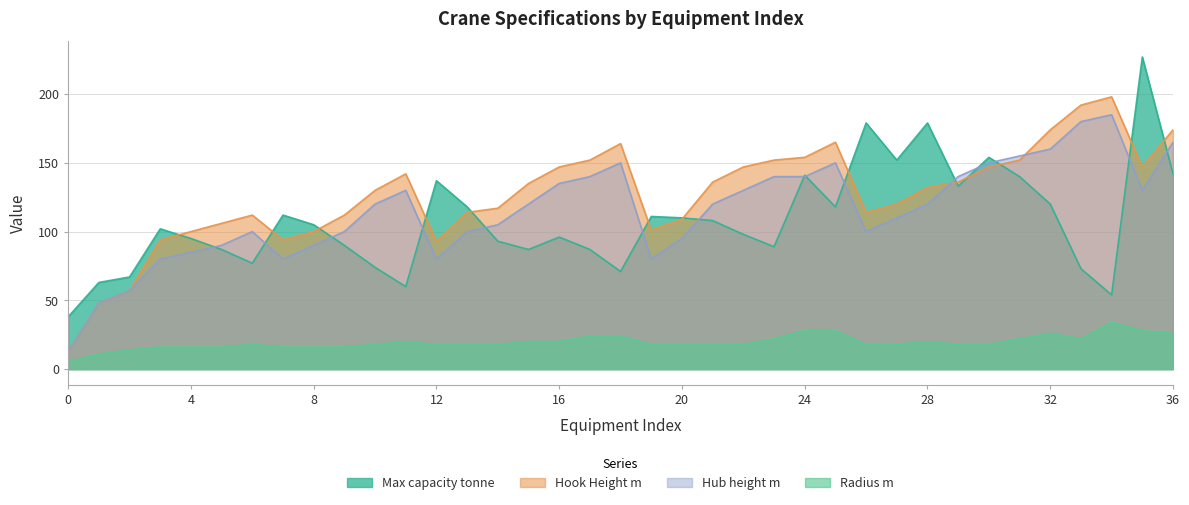

Reading left to right, transcribe all the data shown in this chart.

Max capacity tonne: 38.0	63.0	67.0	102.0	95.0	87.0	77.0	112.0	105.0	90.0	74.0	60.0	137.0	118.0	93.0	87.0	96.0	87.0	71.0	111.0	110.0	108.0	98.0	89.0	141.0	118.0	179.0	152.0	179.0	133.0	154.0	140.0	120.0	73.0	54.0	227.0	142.0
Hook Height m: 12.5	48.0	57.0	94.0	100.0	106.0	112.0	94.0	100.0	112.0	130.0	142.0	93.0	114.0	117.0	135.0	147.0	152.0	164.0	101.0	109.0	136.0	147.0	152.0	154.0	165.0	114.0	120.0	132.0	136.0	147.0	152.0	174.0	192.0	198.0	147.0	174.0
Hub height m: 12.5	48.0	57.0	80.0	85.0	90.0	100.0	80.0	90.0	100.0	120.0	130.0	80.0	100.0	105.0	120.0	135.0	140.0	150.0	80.0	95.0	120.0	130.0	140.0	140.0	150.0	100.0	110.0	120.0	140.0	150.0	155.0	160.0	180.0	185.0	130.0	165.0
Radius m: 5.4	11.0	14.0	16.0	16.0	16.0	18.0	16.0	16.0	16.0	18.0	20.0	18.0	18.0	18.0	20.0	20.0	24.0	24.0	18.0	18.0	18.0	18.0	22.0	28.0	28.0	18.0	18.0	20.0	18.0	18.0	22.0	26.0	22.0	34.0	28.0	26.0